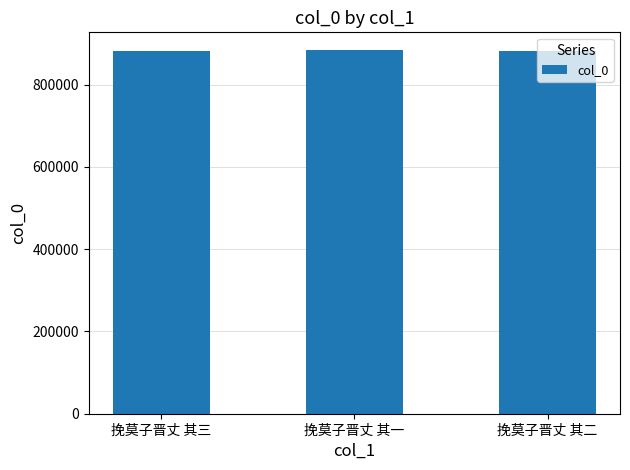

Read the value at 挽莫子晋丈 其一, to the nearest 10.

883150